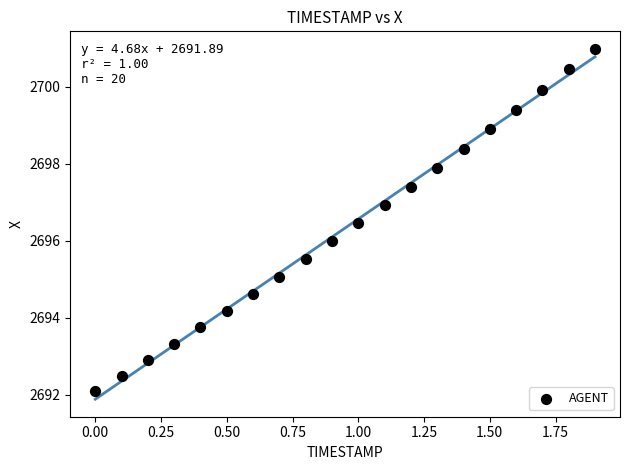

What is the range of Y values (max minus min)?

8.9